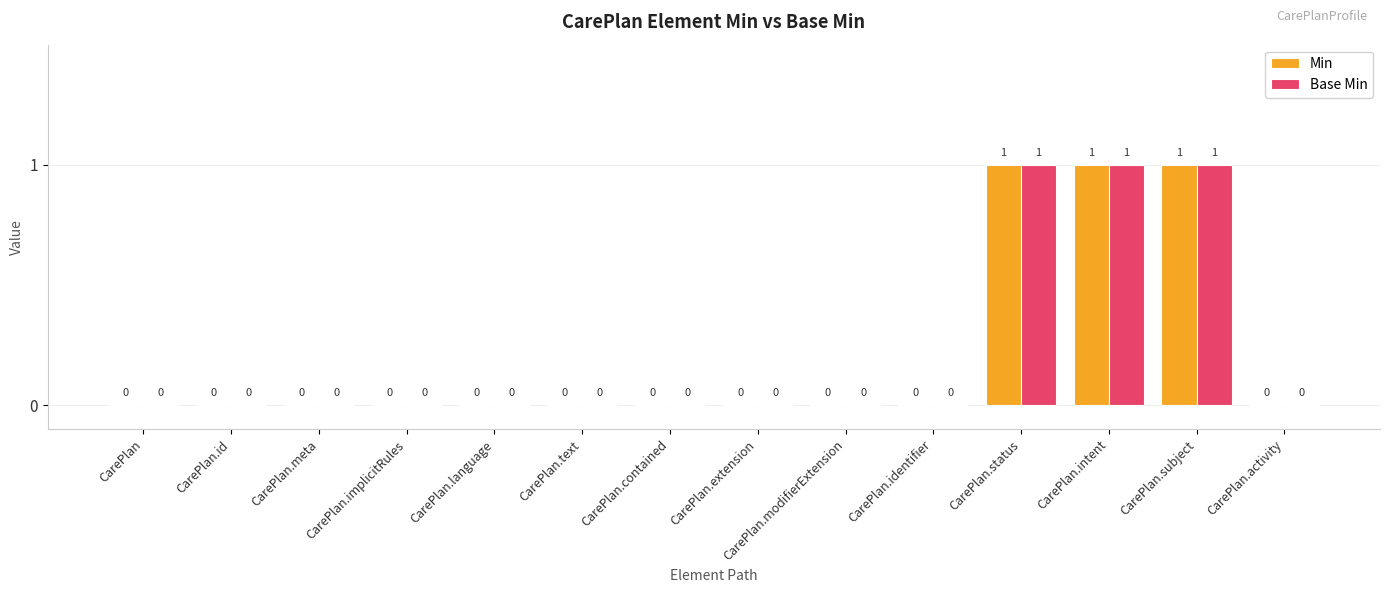

What is the sum of all Min values?

3